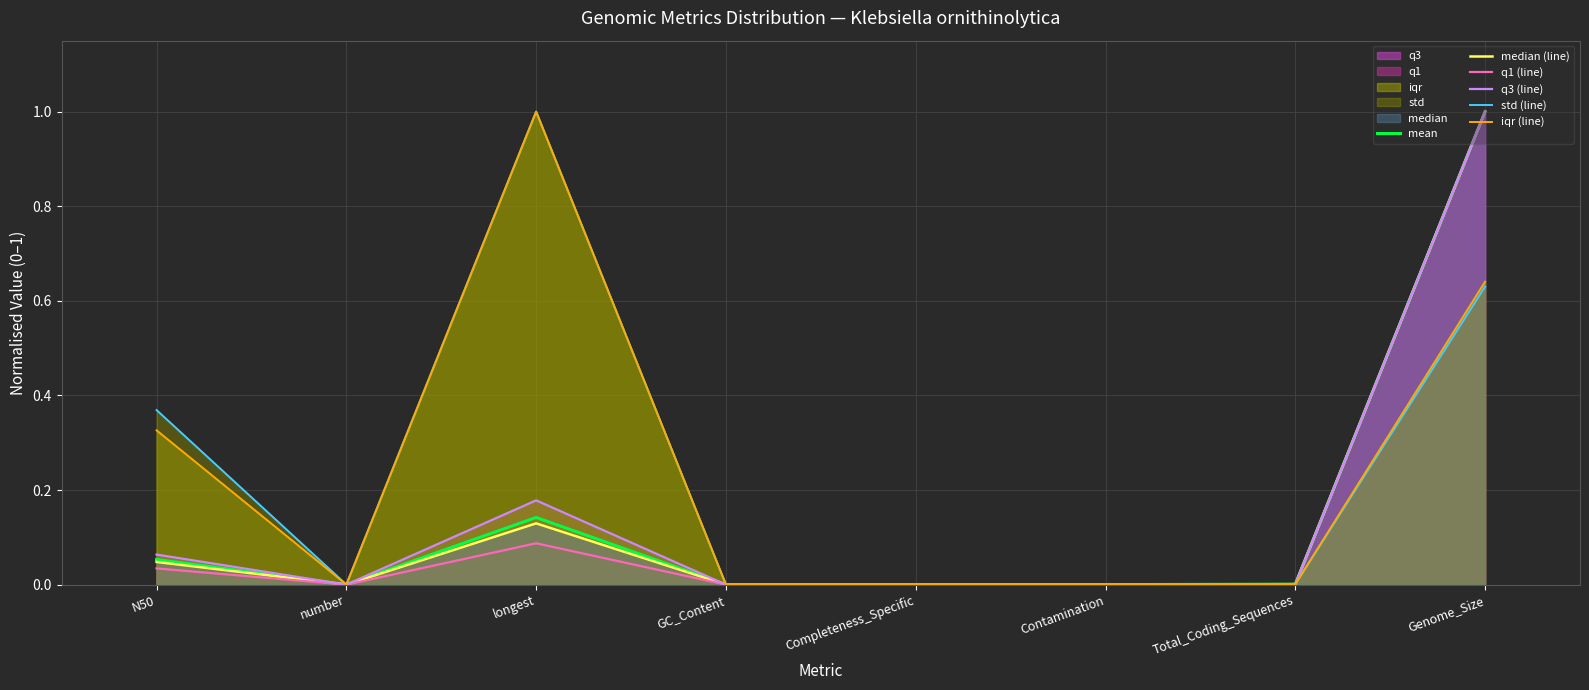

Which series has the largest total across all categories?

std (line)